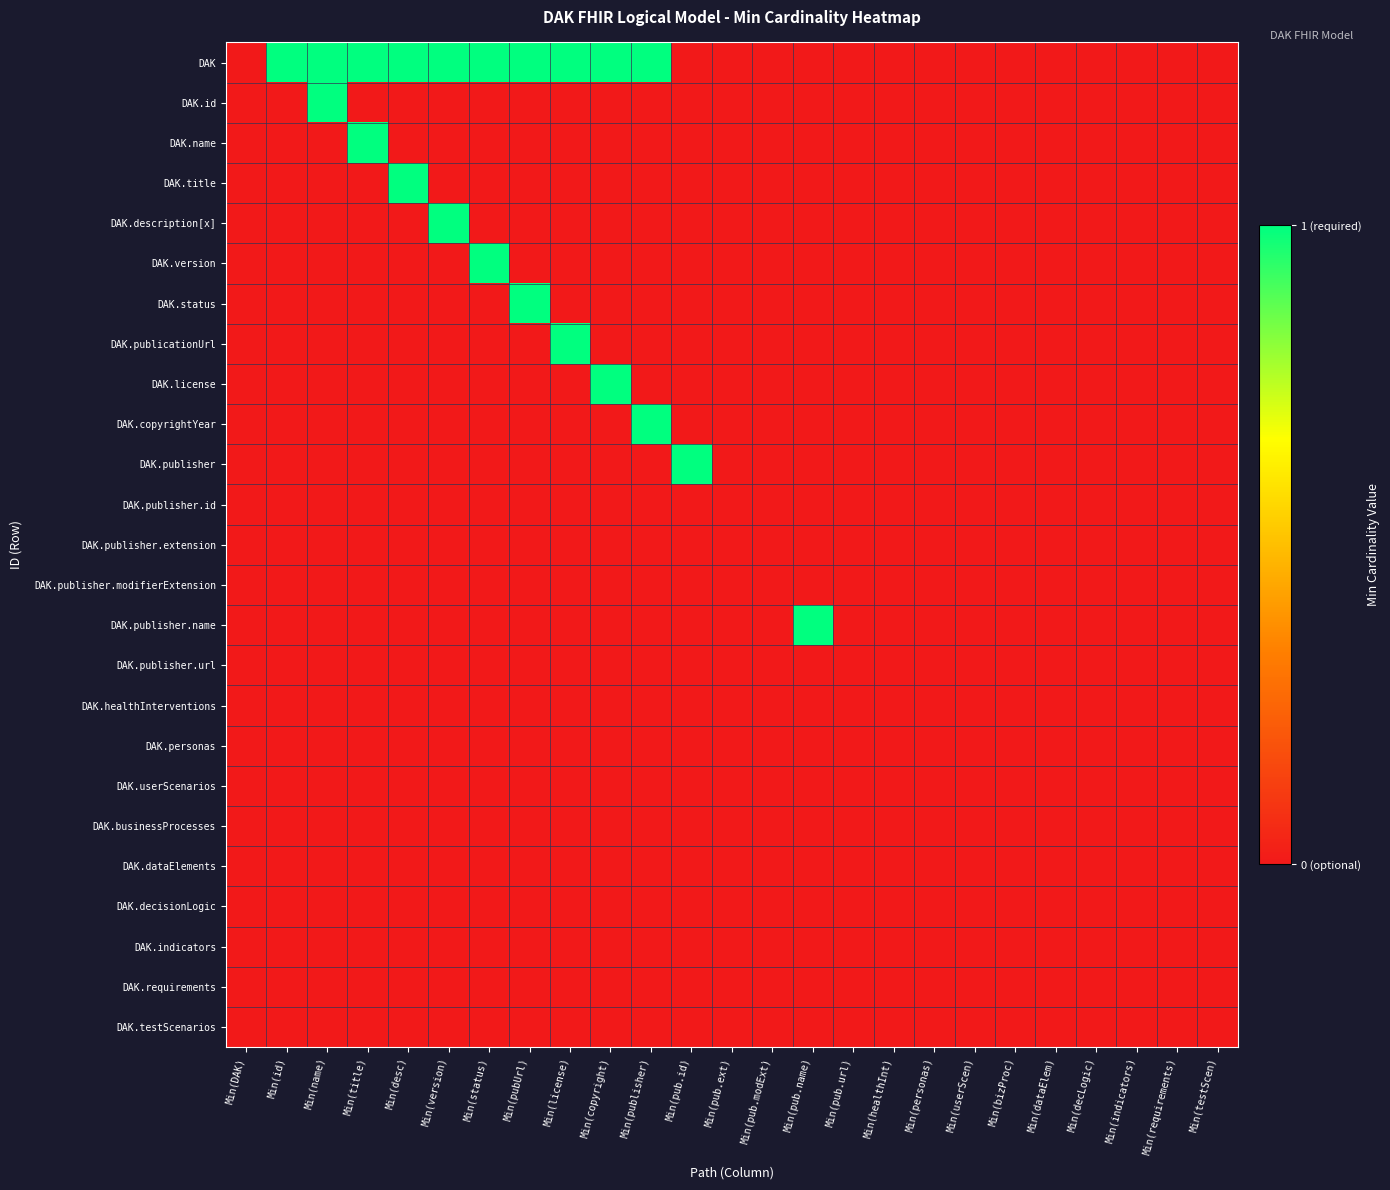

At Min(pub.id), list the series in order from smallest to largest.

DAK, DAK.id, DAK.name, DAK.title, DAK.description[x], DAK.version, DAK.status, DAK.publicationUrl, DAK.license, DAK.copyrightYear, DAK.publisher.id, DAK.publisher.extension, DAK.publisher.modifierExtension, DAK.publisher.name, DAK.publisher.url, DAK.healthInterventions, DAK.personas, DAK.userScenarios, DAK.businessProcesses, DAK.dataElements, DAK.decisionLogic, DAK.indicators, DAK.requirements, DAK.testScenarios, DAK.publisher